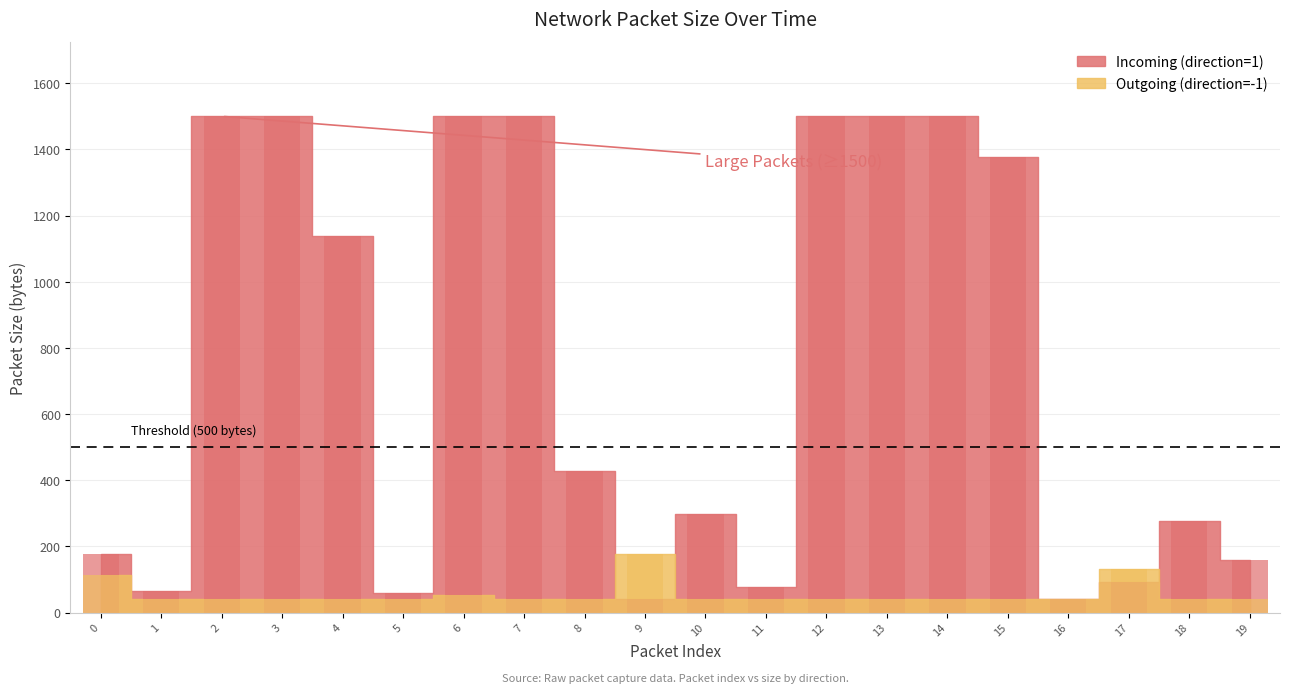

Is the value of Incoming (direction=1) at 0 greater than the value of Outgoing (direction=-1) at 5?

Yes